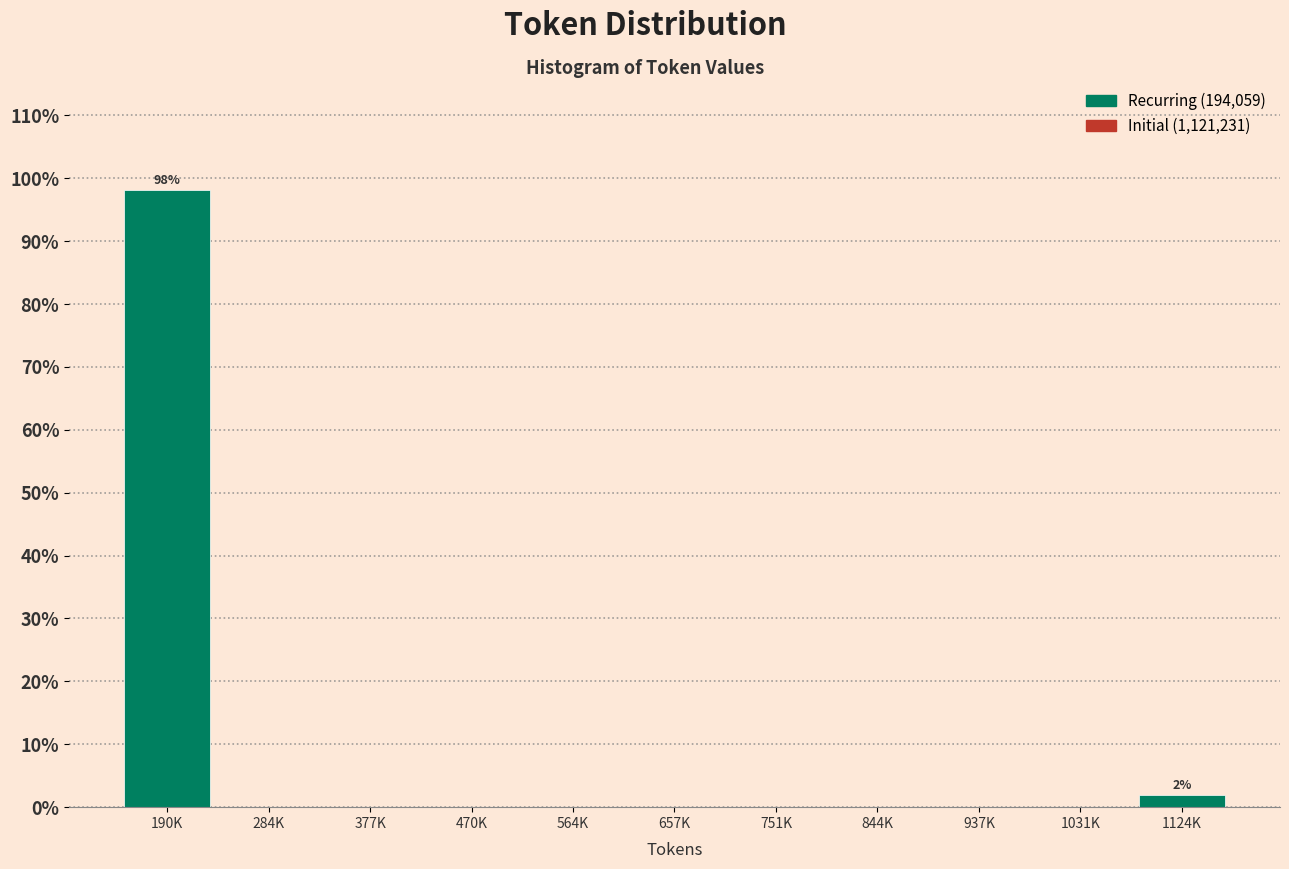

Reading left to right, what are all the values shown in this chart?

190K=98.1	284K=0.0	377K=0.0	470K=0.0	564K=0.0	657K=0.0	751K=0.0	844K=0.0	937K=0.0	1031K=0.0	1124K=1.9